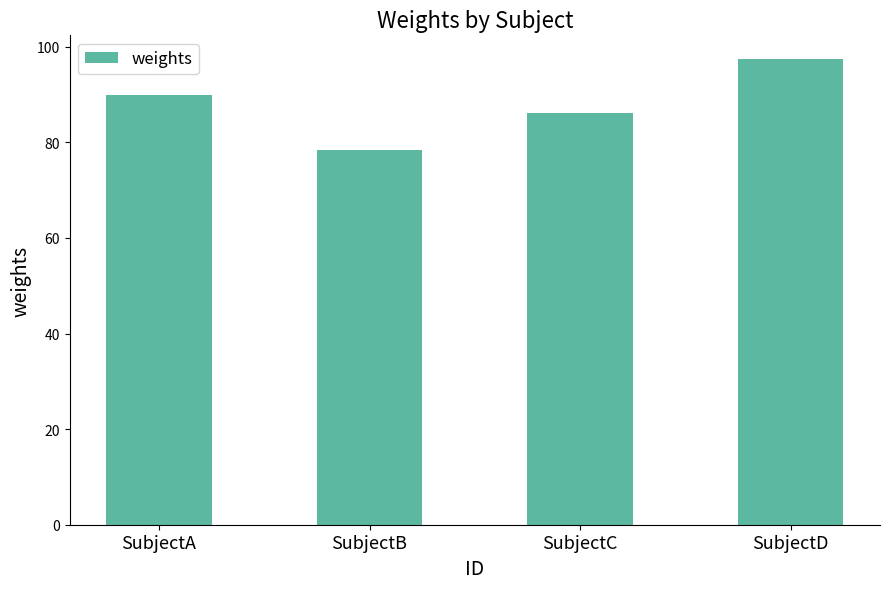

At which label does the data first exceed 89?

SubjectA